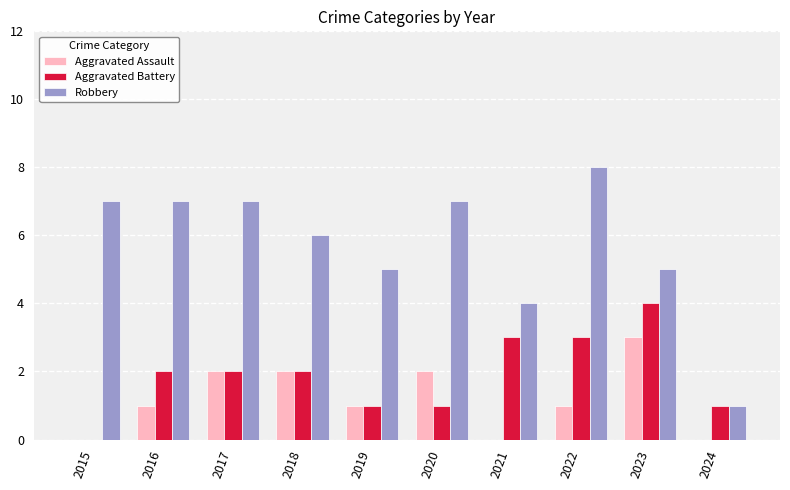

What is the difference between the Robbery values at 2017 and 2021?

3